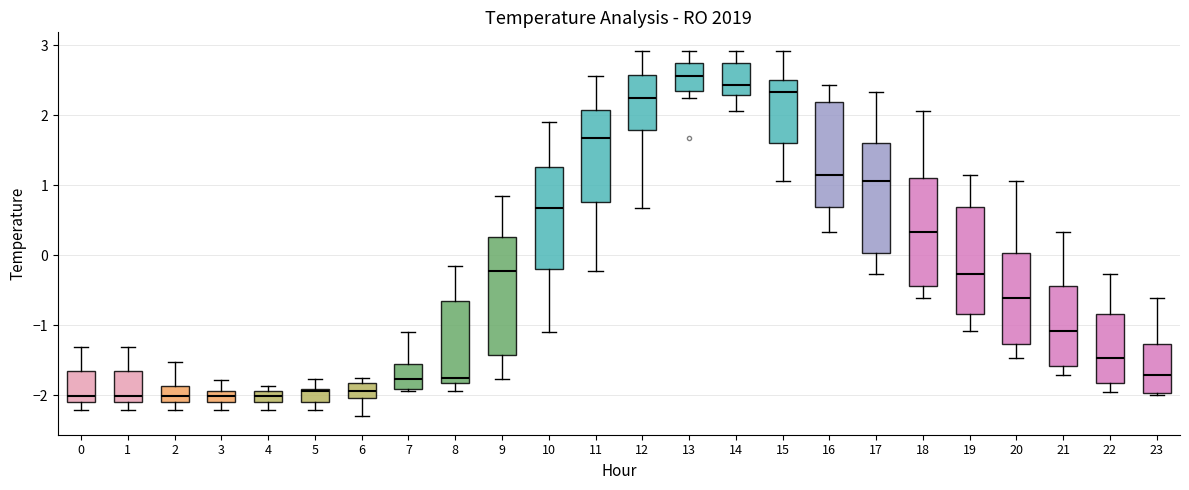

Where does the upper whisker of the box at x = 7 end on the y-axis? The values are not printed on the chart, so give them approximately, as read against the axis.

-1.1